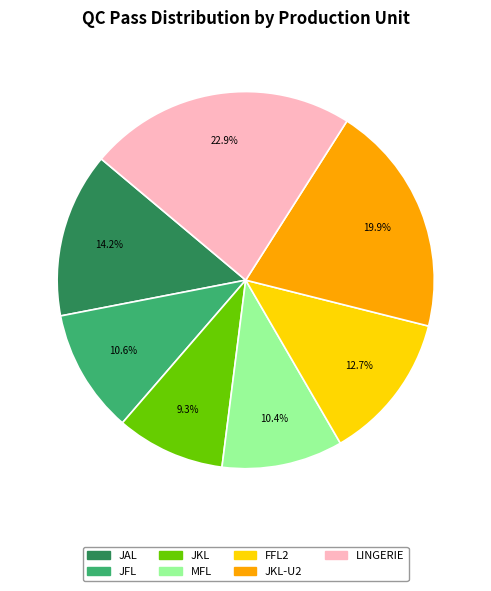

How many segments does this pie chart have?

7